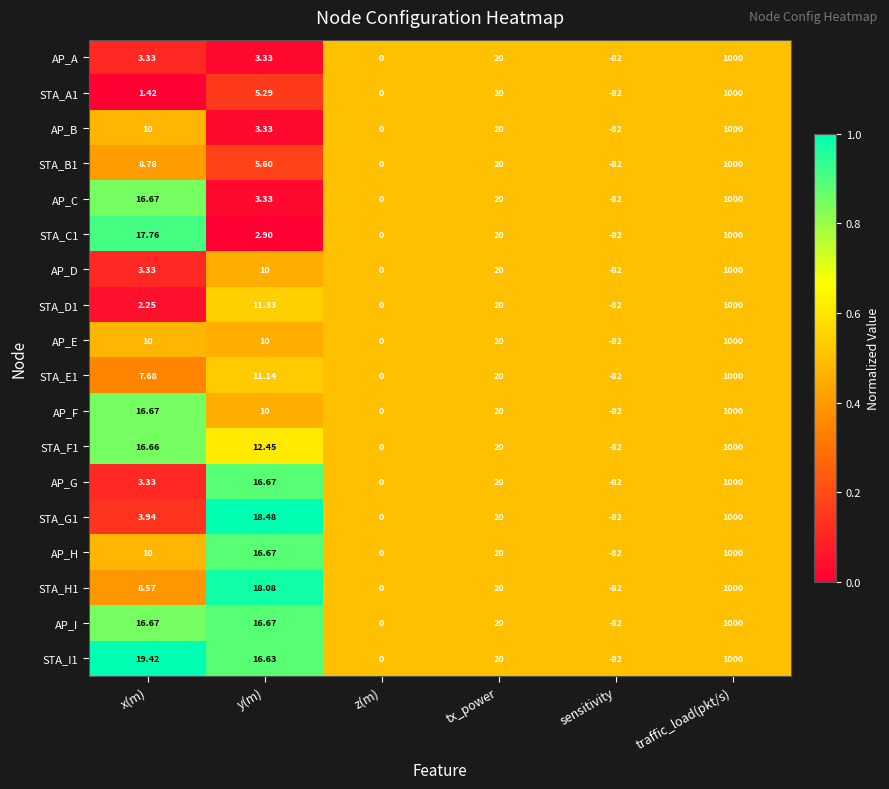

Which series changed the most between x(m) and y(m)?

STA_C1